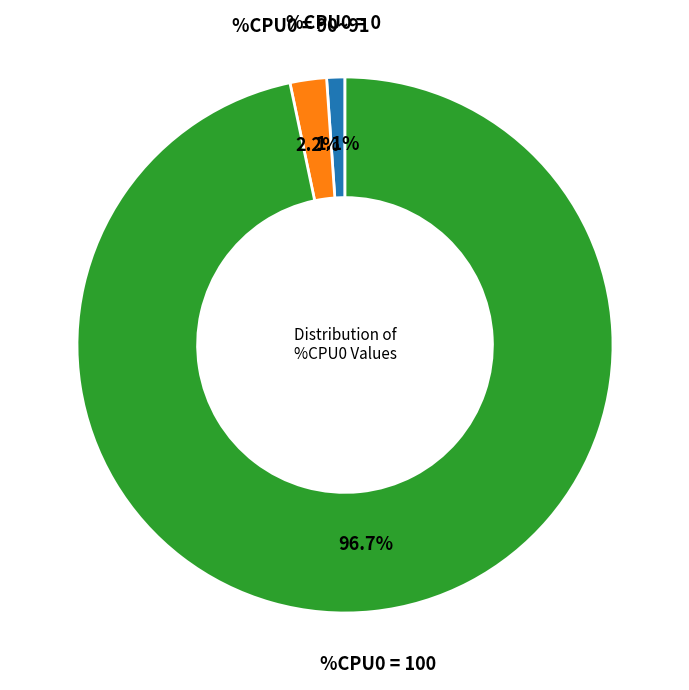

What is the majority slice?

%CPU0 = 100